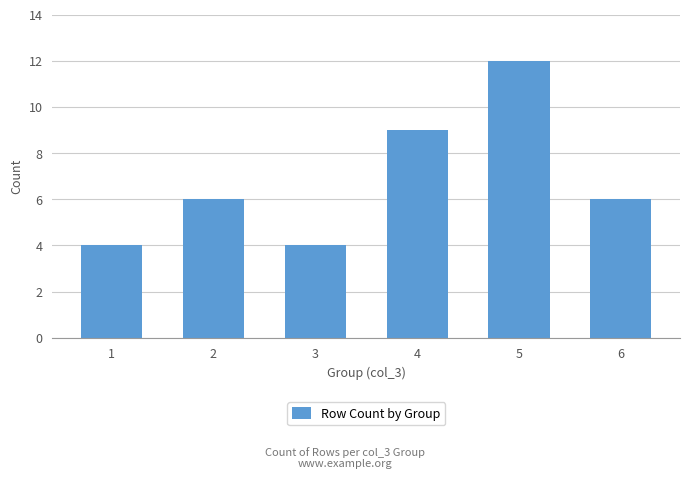

What is the smallest value displayed?

4